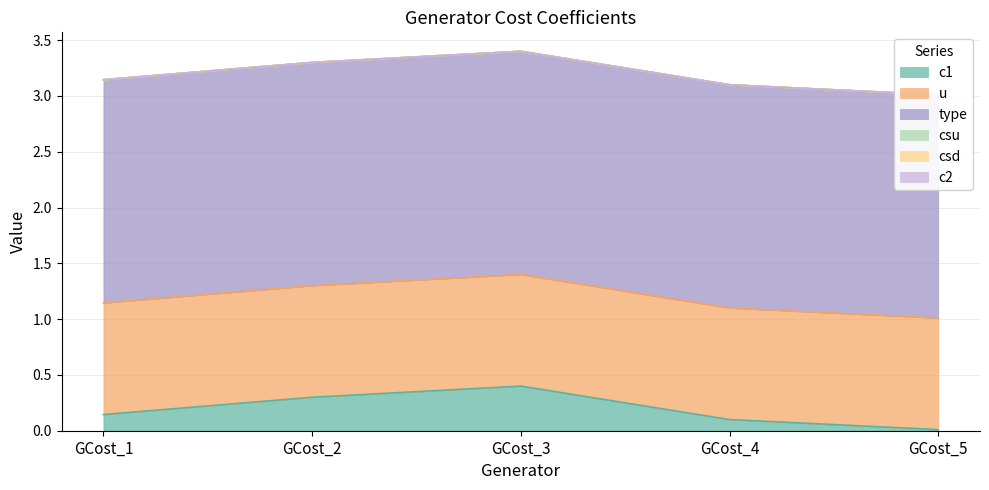

What is the value of the u point at the 5th from the left?

1.0